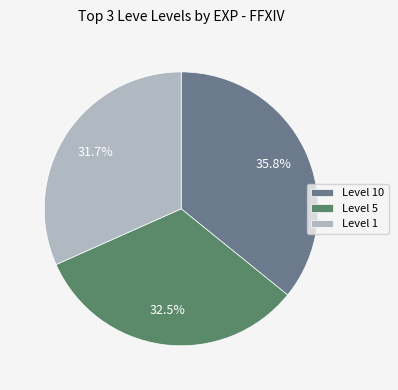

Approximately how many times larger is the value at Level 10 compared to Level 5?

1.1